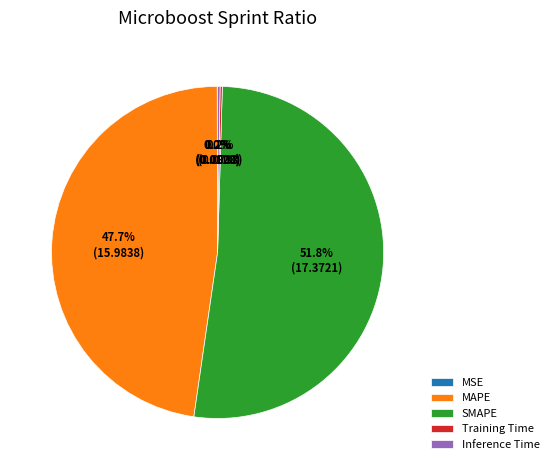

What is the ratio of the value at SMAPE to the value at MAPE?

1.1